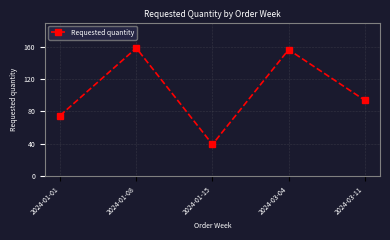

Count the number of categories in the chart.

5